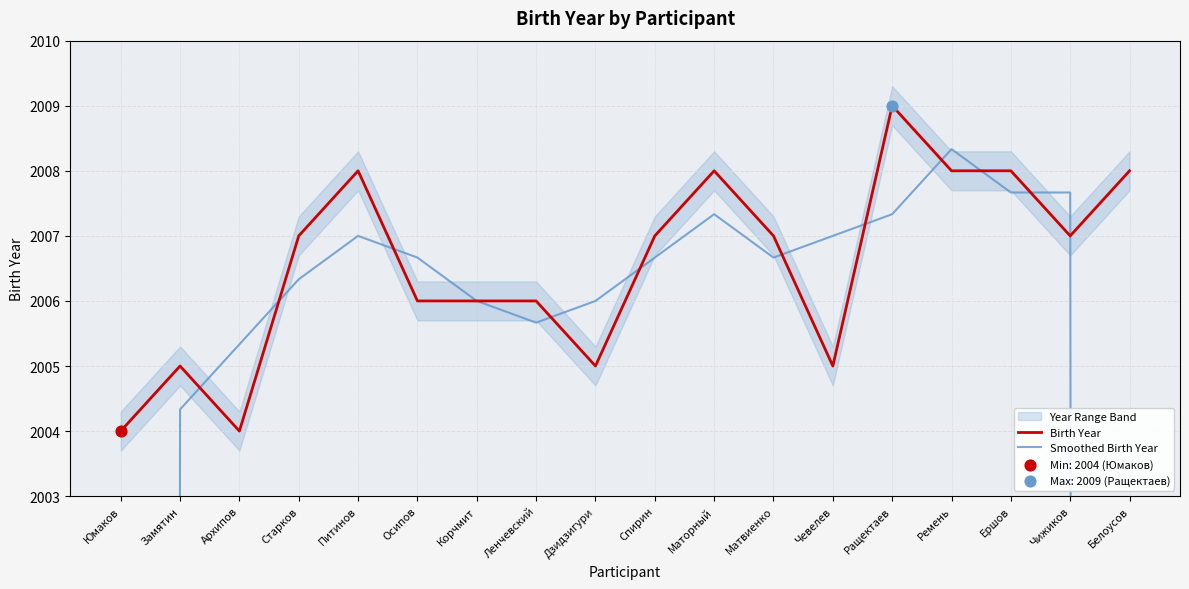

Which series reaches the minimum Y coordinate?

Smoothed Birth Year